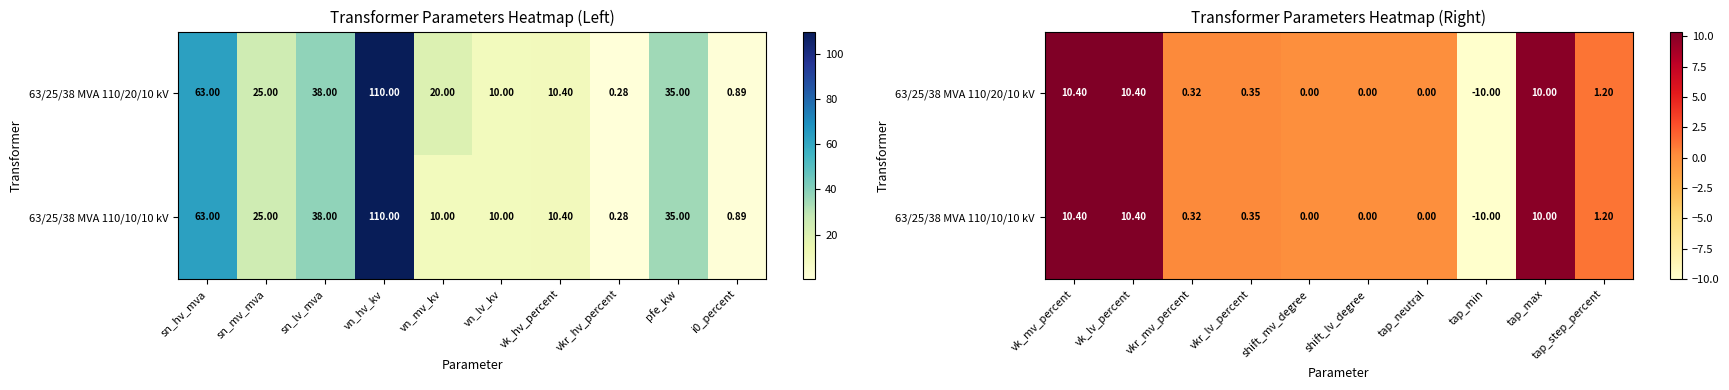

The 63/25/38 MVA 110/20/10 kV series shows 2.0 at tap_step_percent. True or false?

False